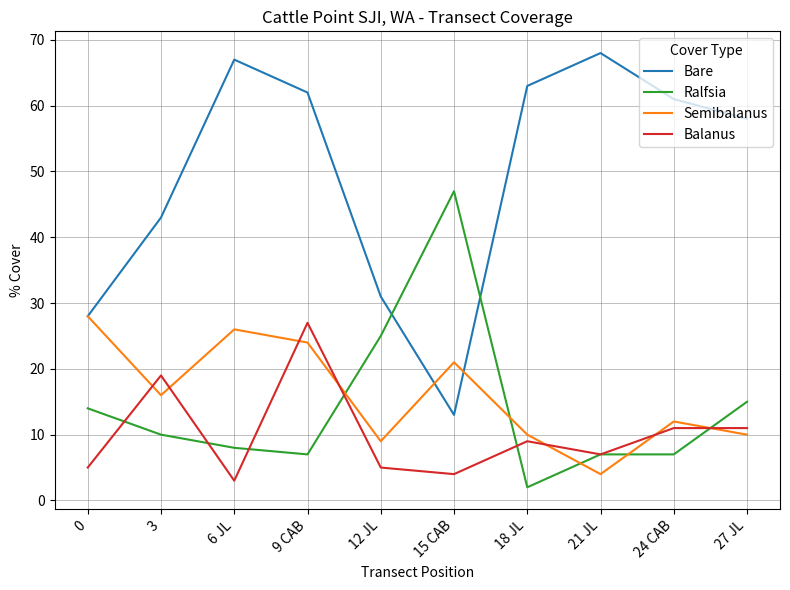

Between which two adjacent categories do Balanus and Ralfsia first intersect?

0 and 3